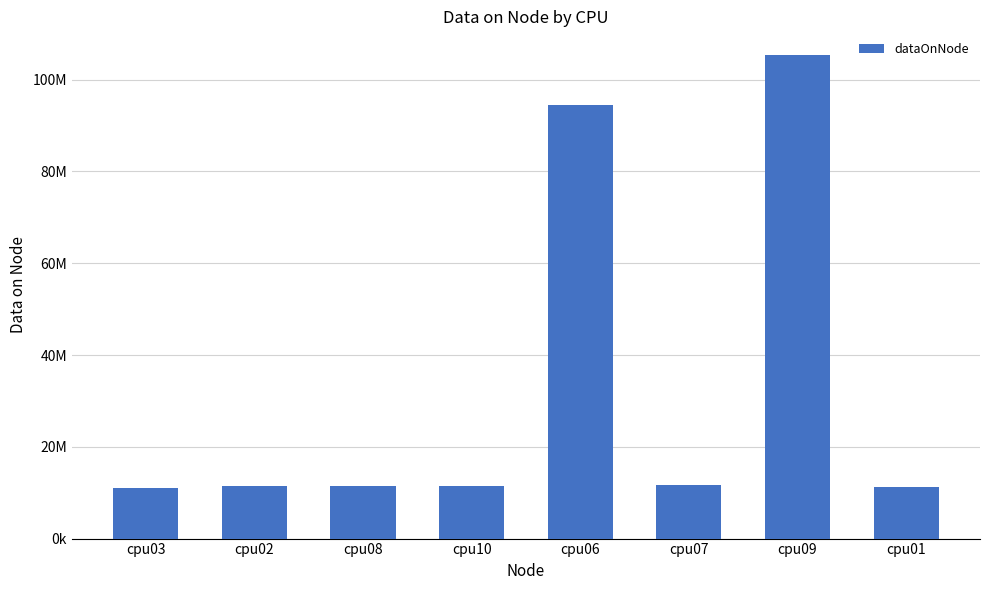

Rank the categories by value from highest to lowest.

cpu09, cpu06, cpu07, cpu08, cpu02, cpu10, cpu01, cpu03